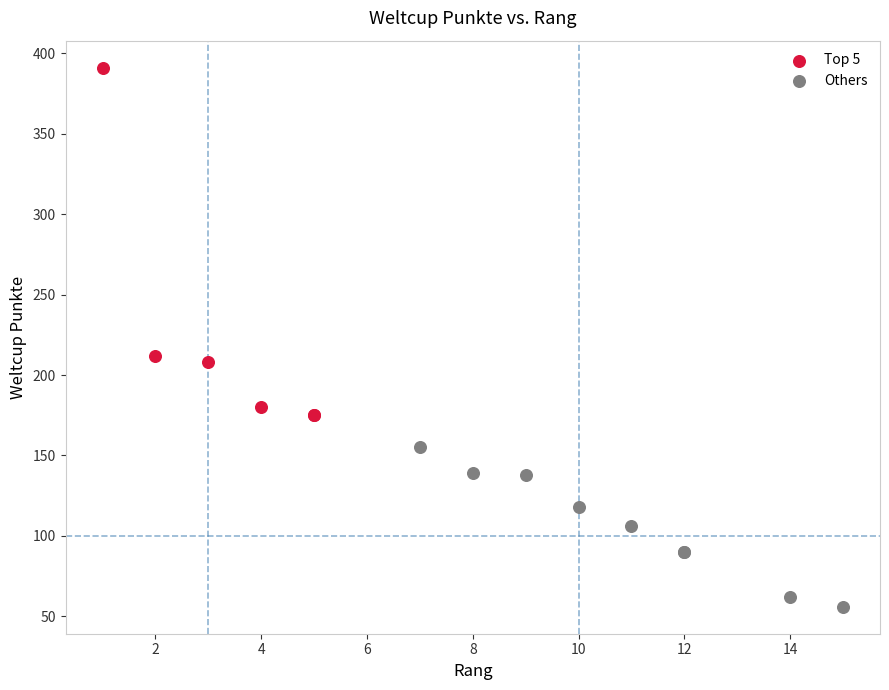

Which series contains the lowest Y value?

Others